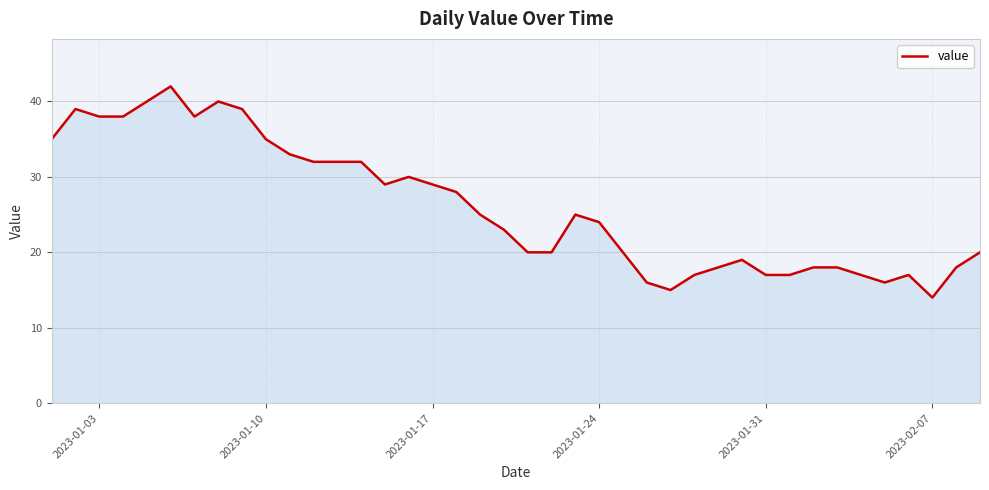

What is the maximum value shown in the chart?

42